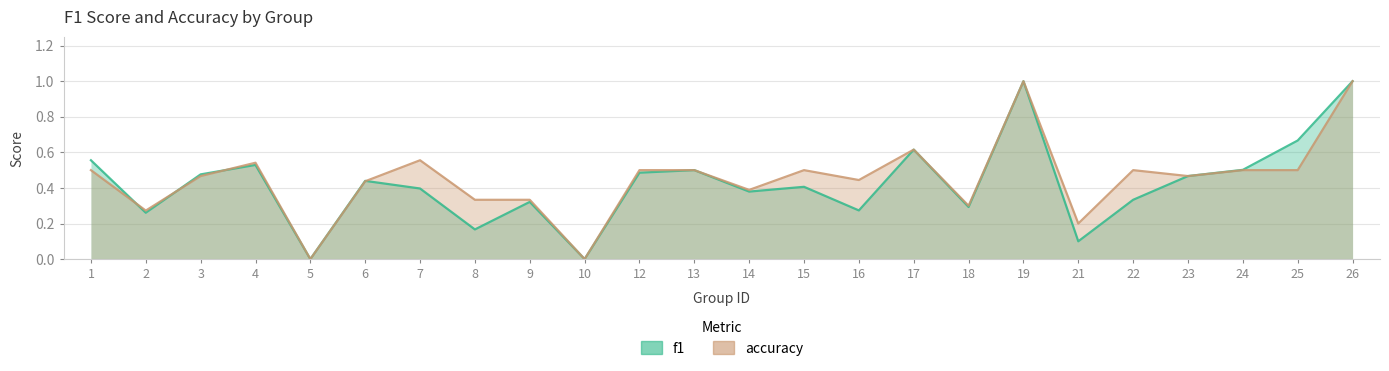

Does the chart display data point markers on the line(s)?

No